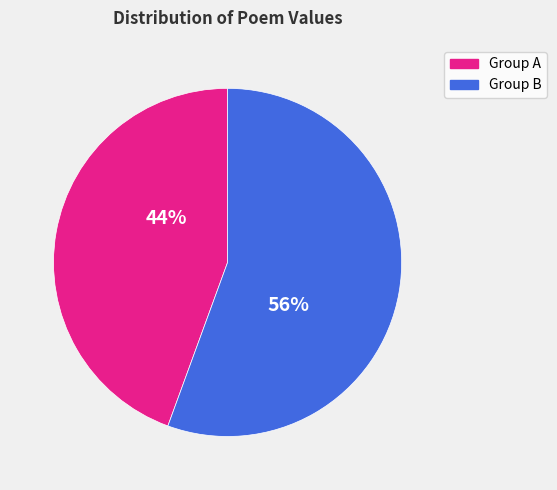

Does any single category account for the majority?

Yes